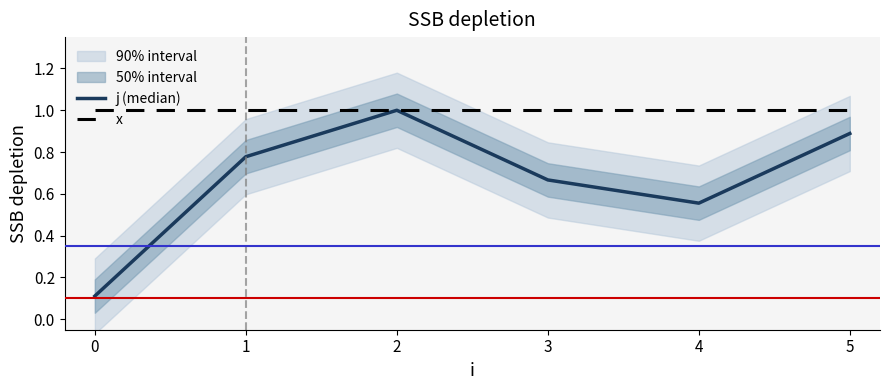

Rank the series by their maximum value, from highest to lowest.

j (median), x